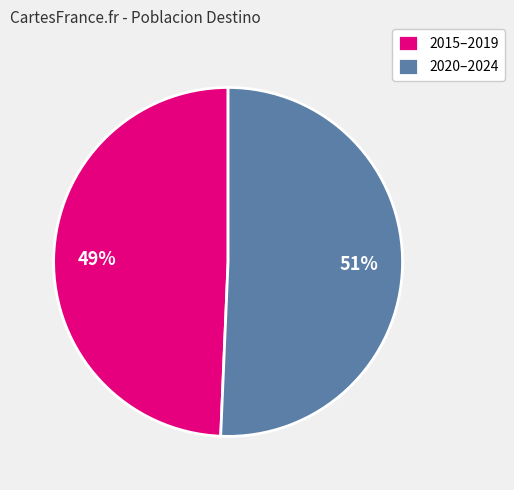

What is the smallest slice in the pie chart?

2015–2019